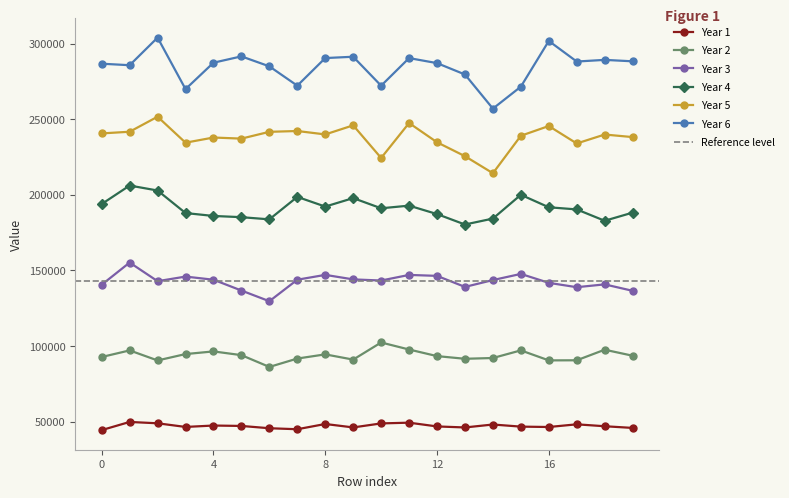

True or false: Year 2 and Year 1 cross at least once.

False